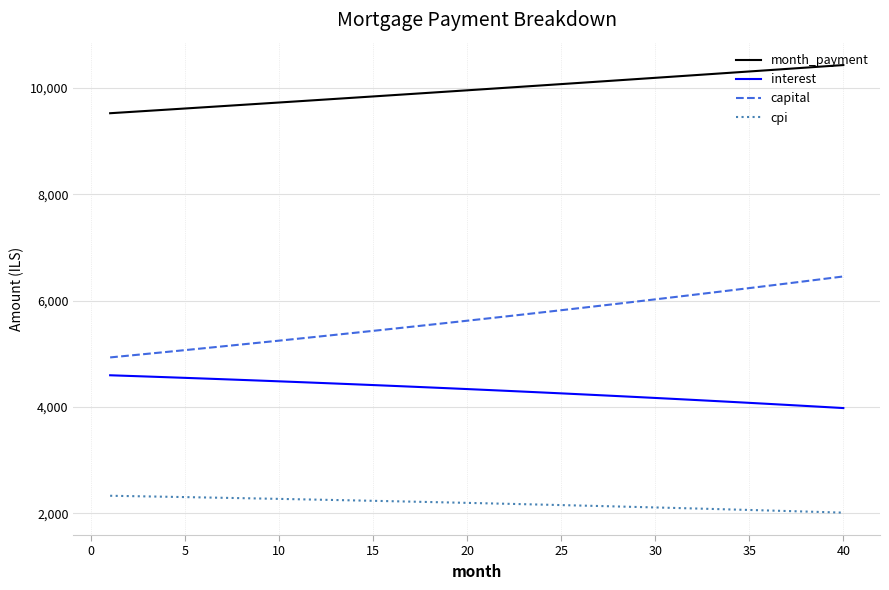

What is the minimum value for interest?

3977.1